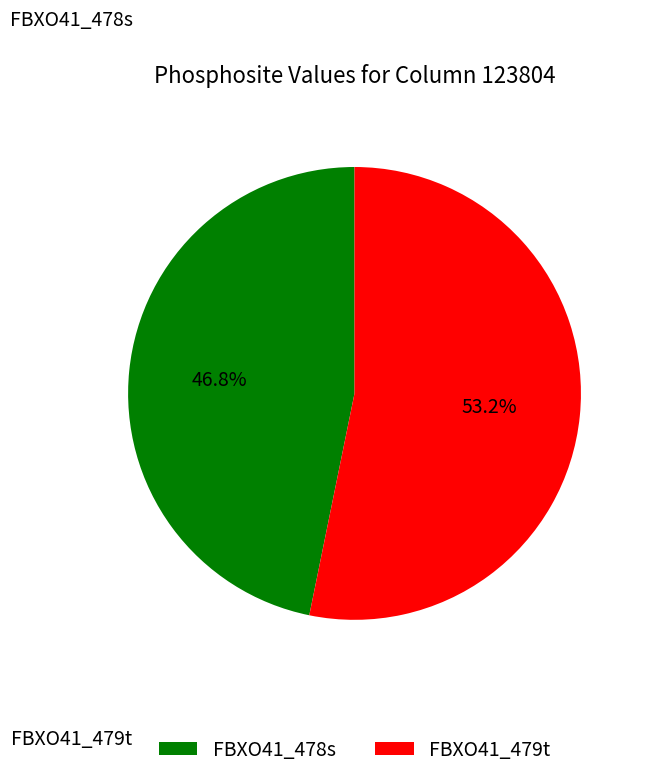

Is there any slice that represents more than half of the pie?

Yes